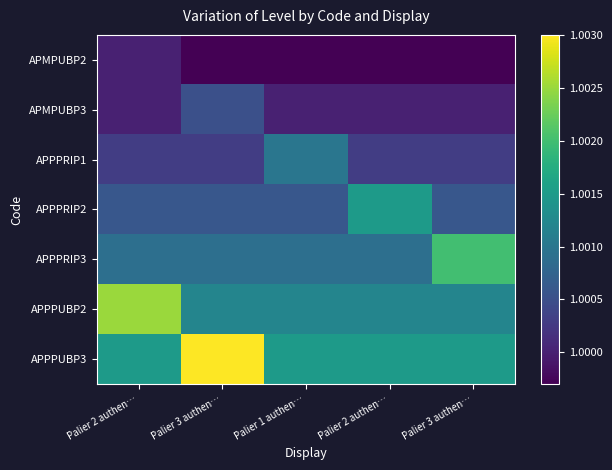

Between Palier 3 authen… and Palier 3 authen…, which series saw the biggest shift?

APPPUBP3